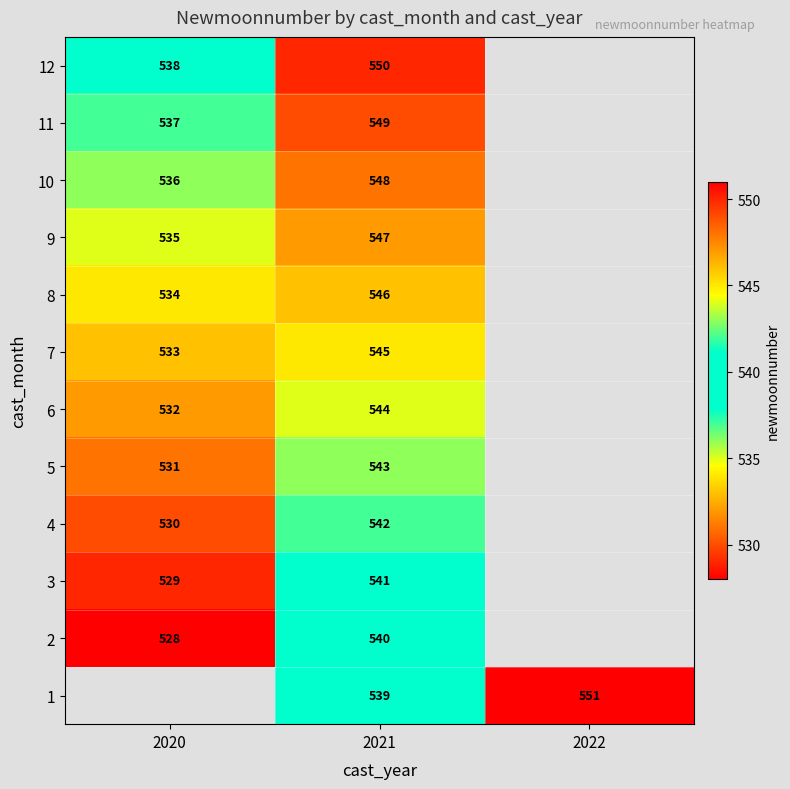

Count the number of data series in this chart.

12